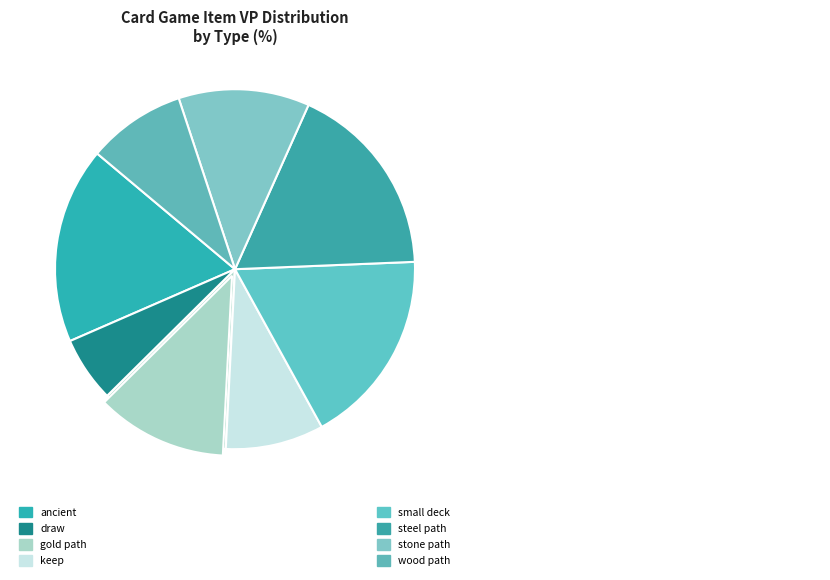

What portion of the pie excludes stone path?

88.2%